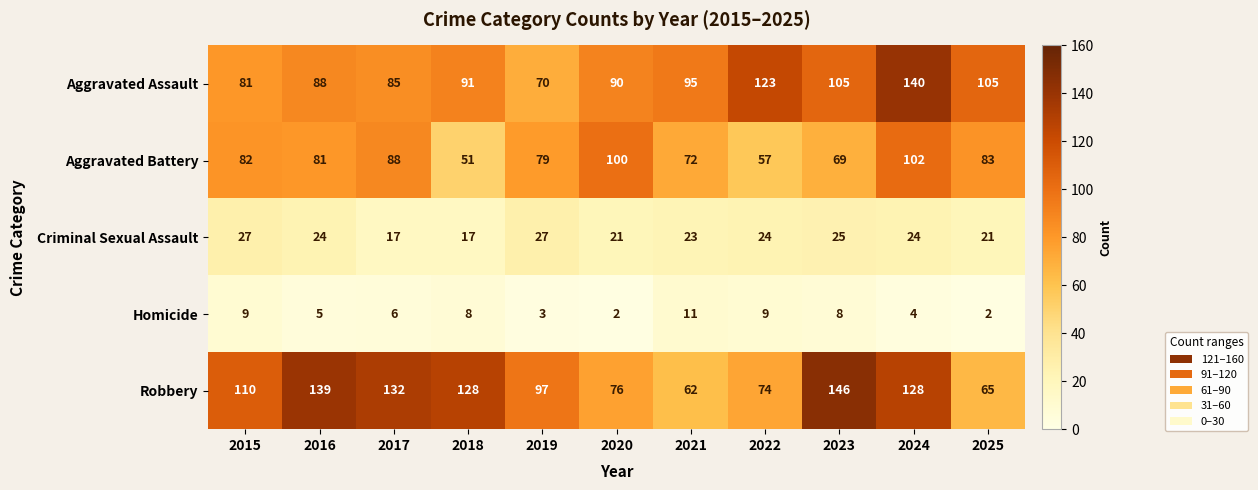

Is it true that Homicide equals 8 at 2018?

True